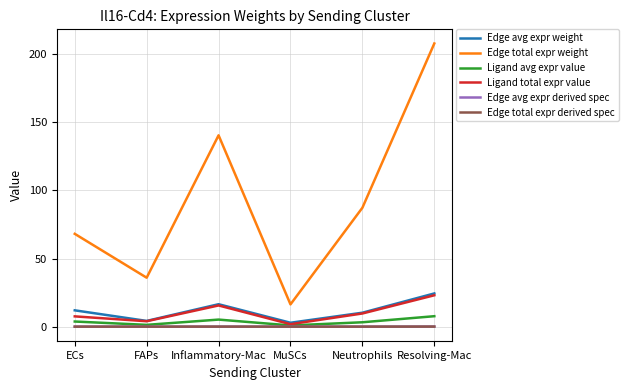

What is the approximate value of Edge total expr weight at MuSCs?

16.3